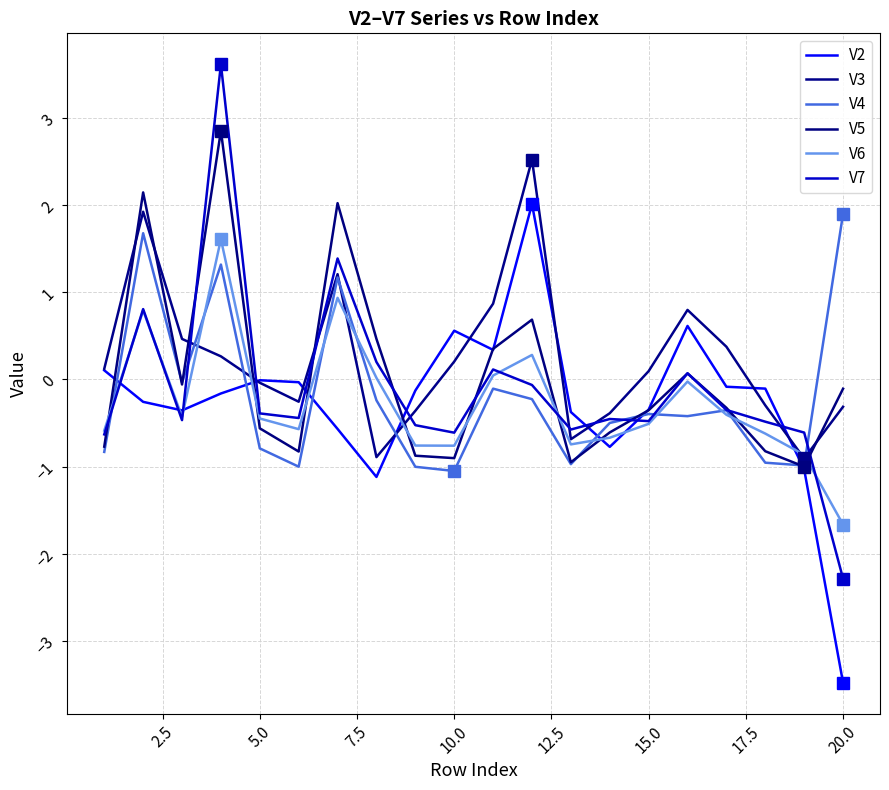

How many lines are shown in the chart?

6